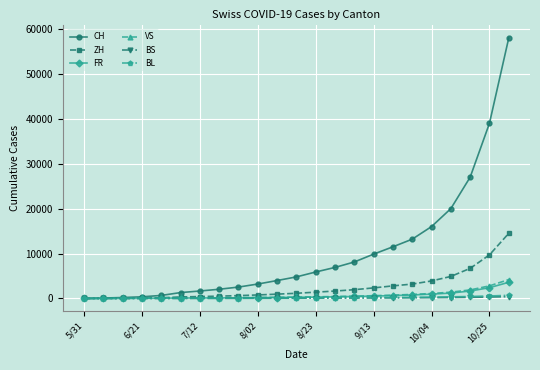

Which series has the largest total across all categories?

CH